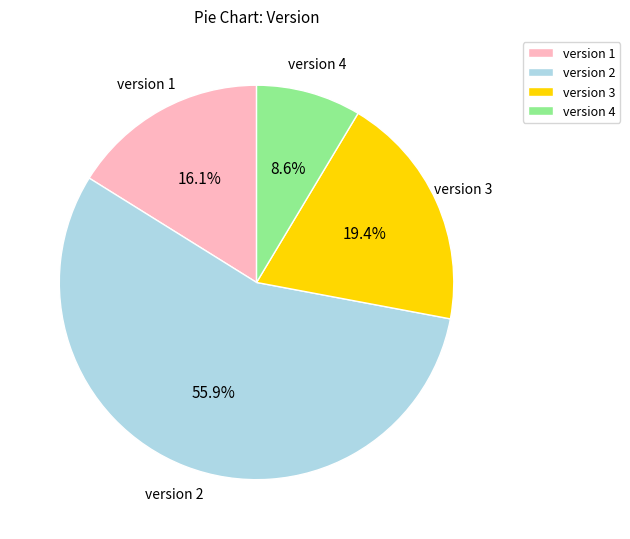

Between version 2 and version 3, which is larger?

version 2